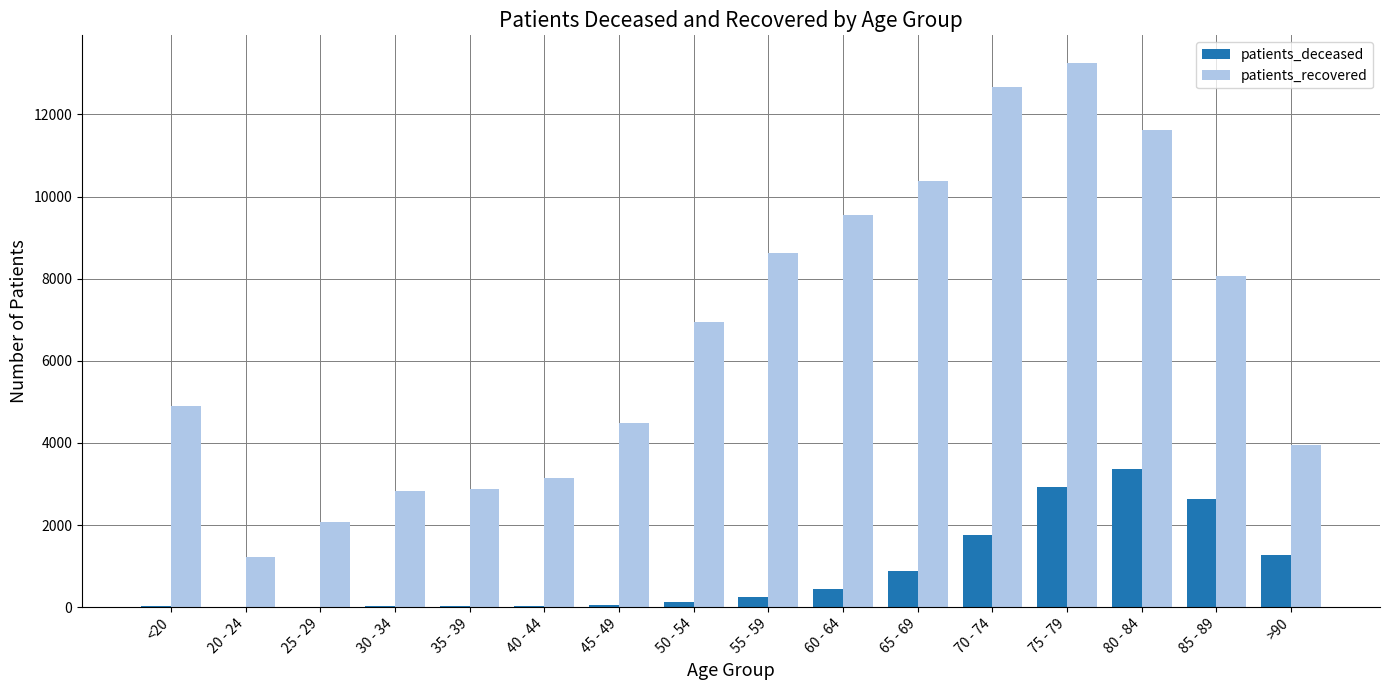

What is the maximum value for patients_recovered?

13264